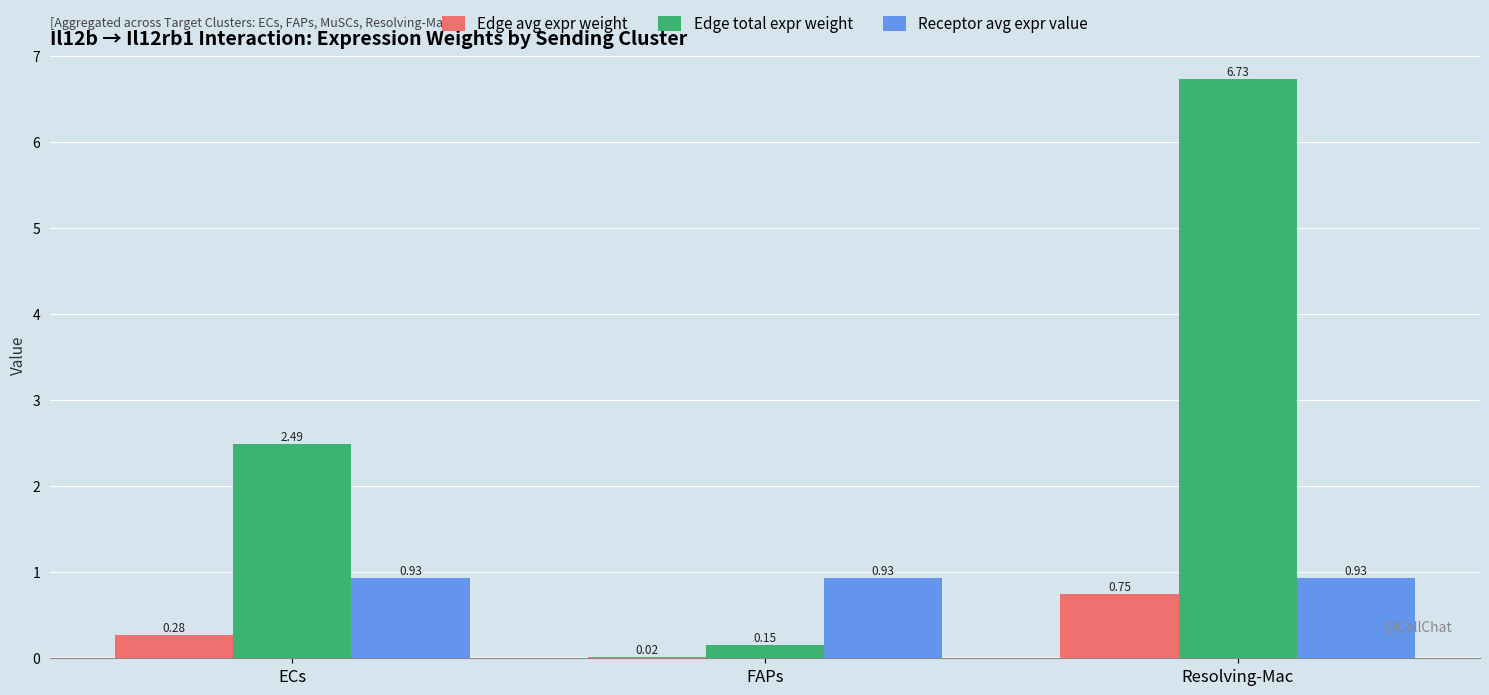

What is the sum of the Edge avg expr weight values at Resolving-Mac and FAPs?

0.8